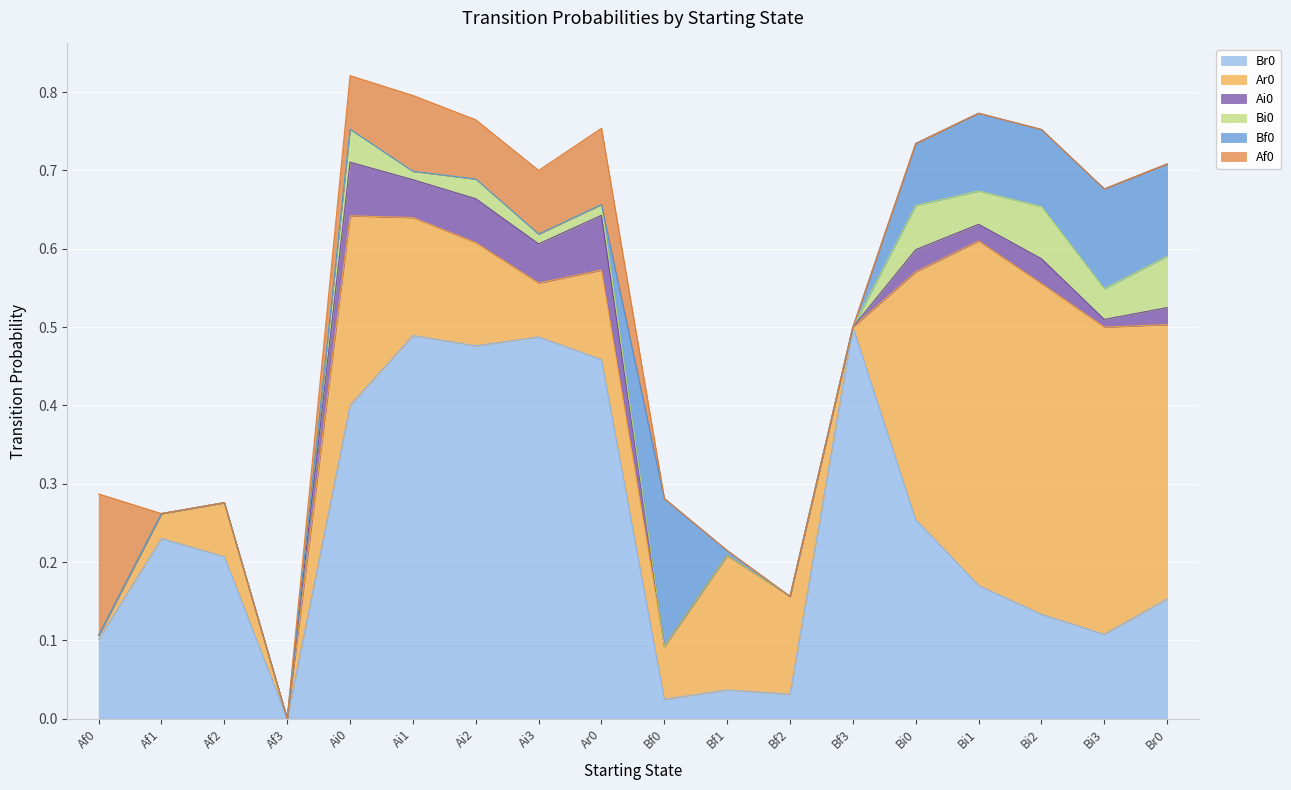

Is it true that Af0 equals 0.0 at Af3?

True